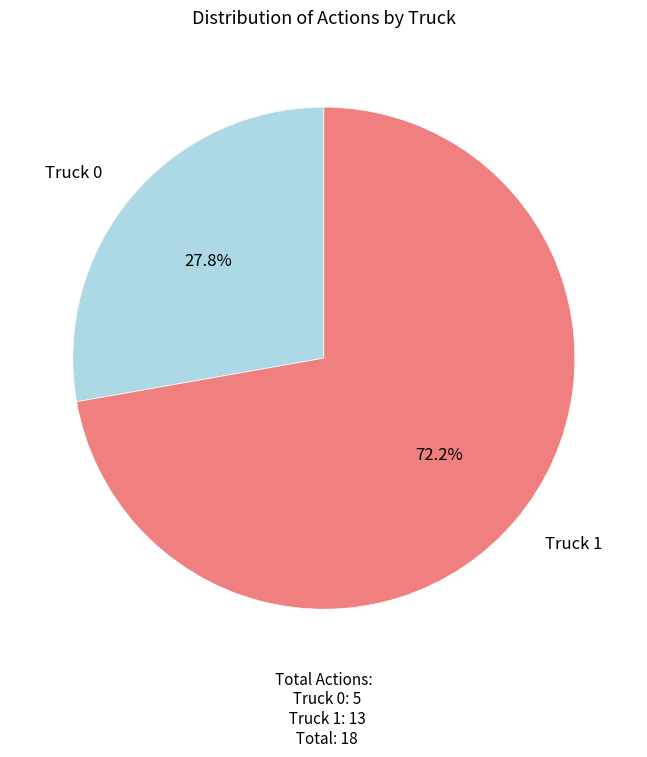

Is there a majority slice in this chart?

Yes